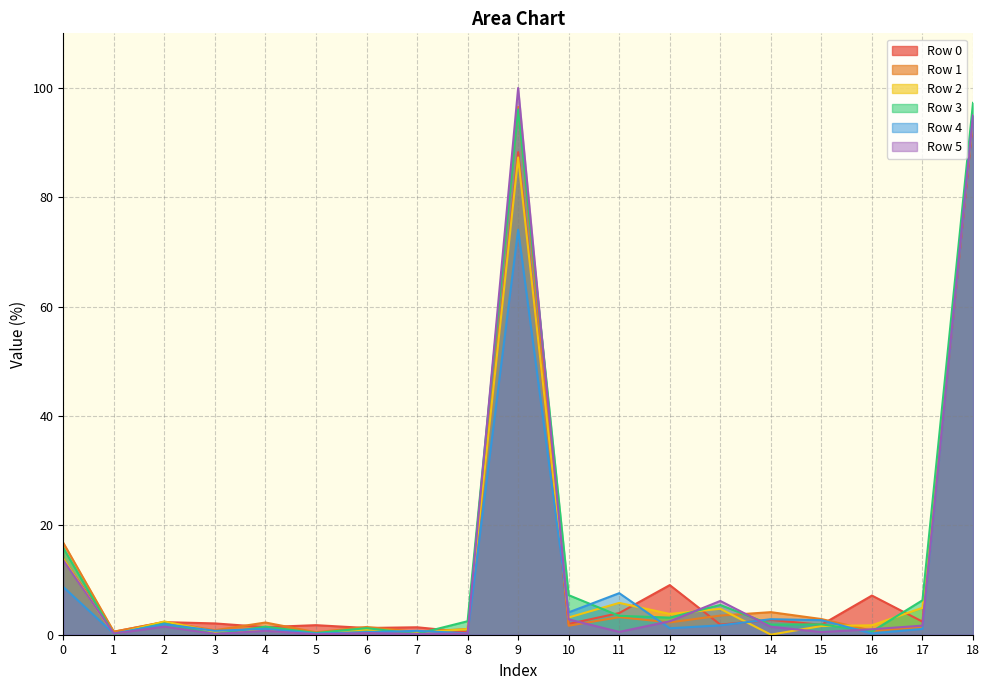

Which series ends up on top after the final intersection of Row 4 and Row 2?

Row 4